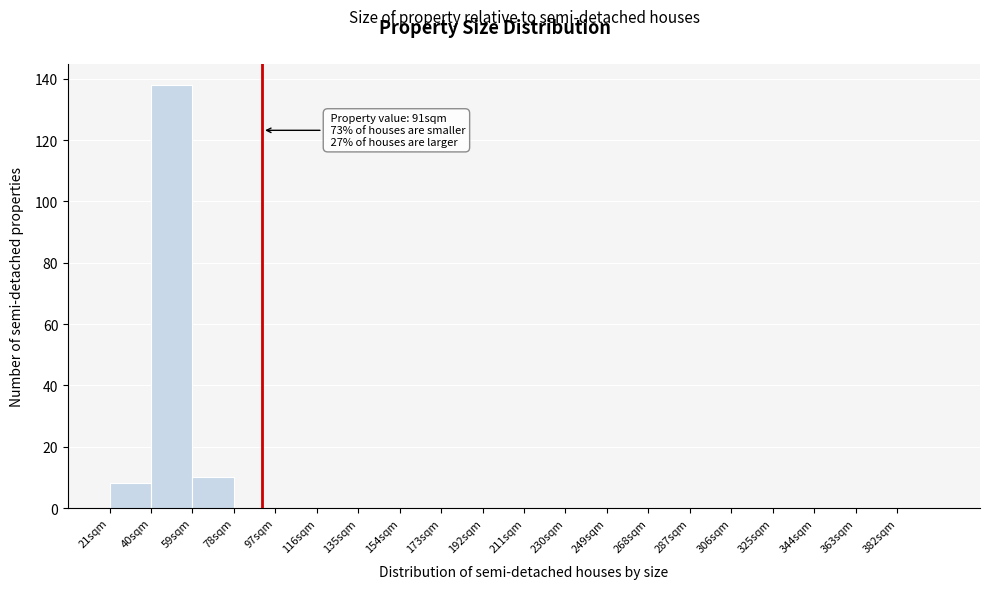

Over which range of the x-axis is the bar tallest?

40 to 59